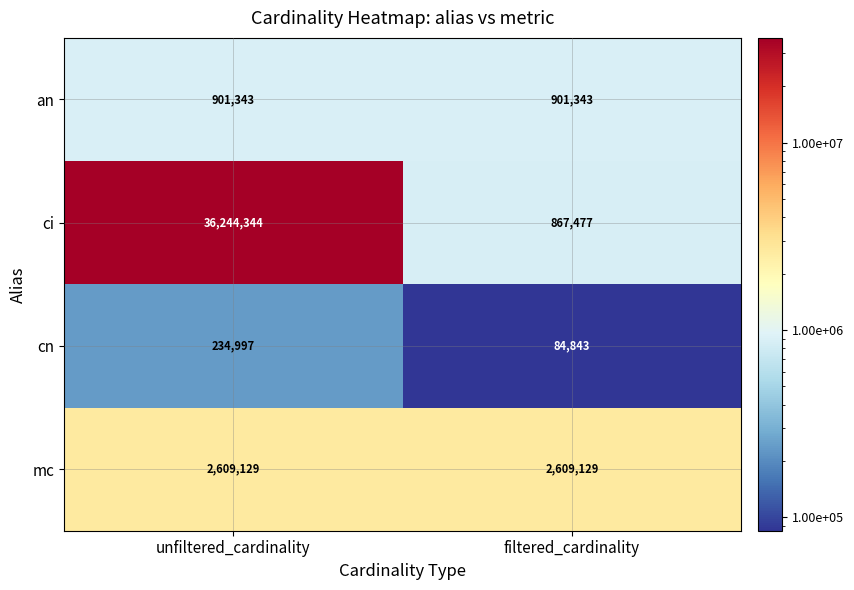

What value does the cn series have at filtered_cardinality, to the nearest 100?

84800